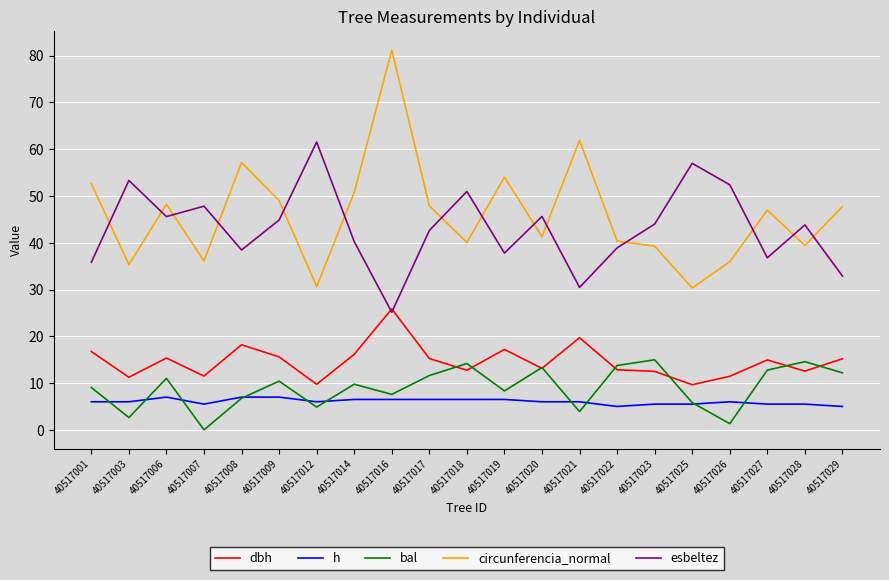

What value does the bal series have at 40517009?

10.4